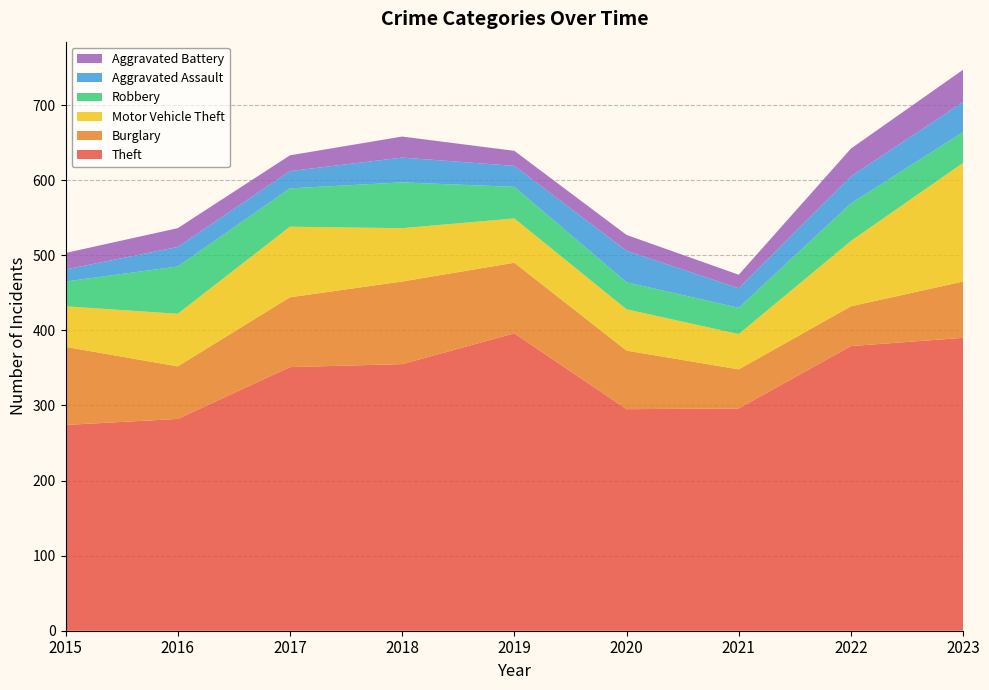

Reading right to left, extract all data points from this chart.

Theft: 2023=390	2022=379	2021=296	2020=295	2019=396	2018=355	2017=351	2016=282	2015=274
Burglary: 2023=75	2022=53	2021=52	2020=78	2019=94	2018=110	2017=93	2016=70	2015=104
Motor Vehicle Theft: 2023=158	2022=87	2021=47	2020=55	2019=59	2018=71	2017=94	2016=70	2015=54
Robbery: 2023=41	2022=50	2021=35	2020=36	2019=42	2018=61	2017=51	2016=63	2015=33
Aggravated Assault: 2023=40	2022=36	2021=26	2020=42	2019=28	2018=33	2017=23	2016=26	2015=16
Aggravated Battery: 2023=43	2022=37	2021=18	2020=21	2019=20	2018=28	2017=21	2016=25	2015=22